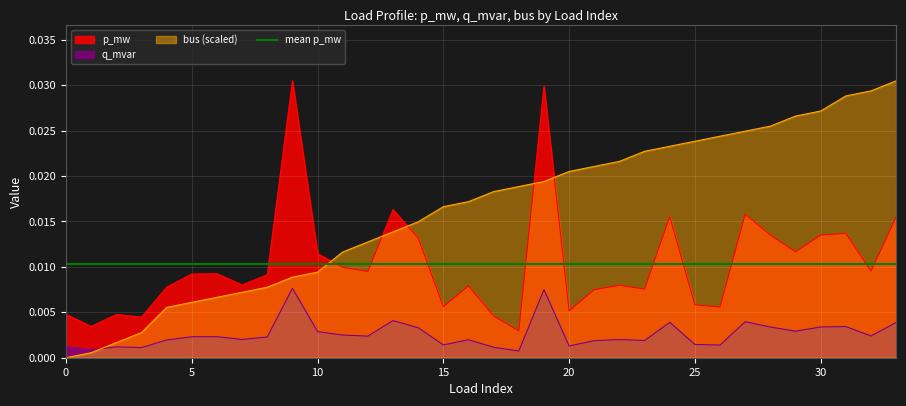

Which category has the lowest value in the q_mvar series?

18